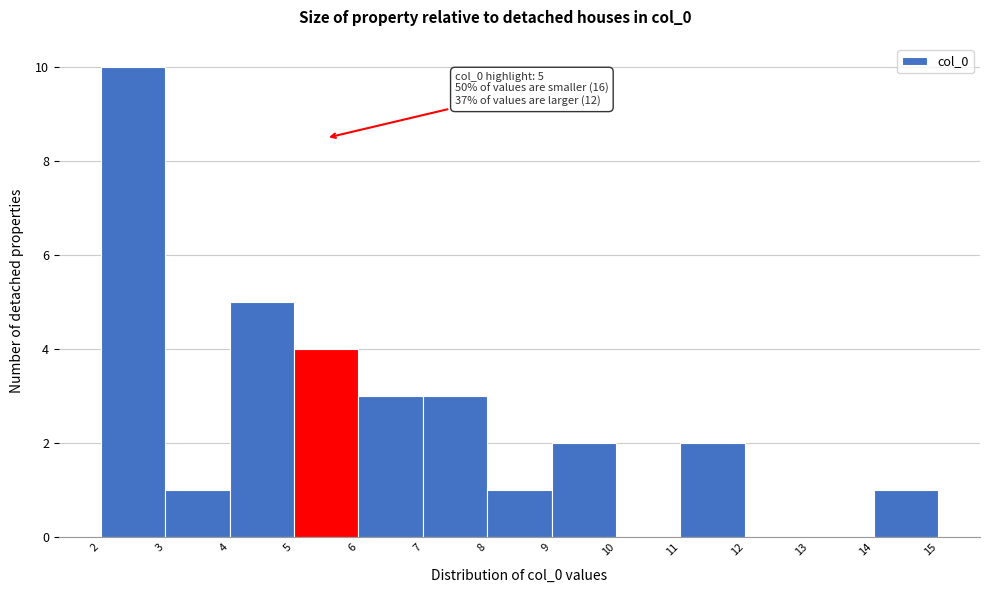

Reading left to right, transcribe all the data shown in this chart.

2=10	3=1	4=5	5=4	6=3	7=3	8=1	9=2	10=0	11=2	12=0	13=0	14=1